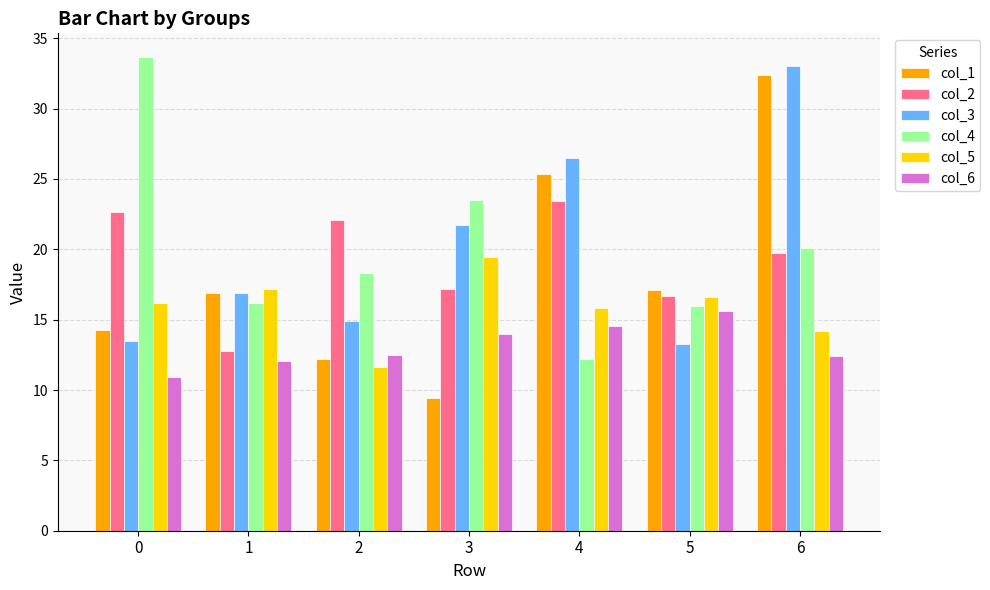

How many data points in col_2 are less than 19?

3